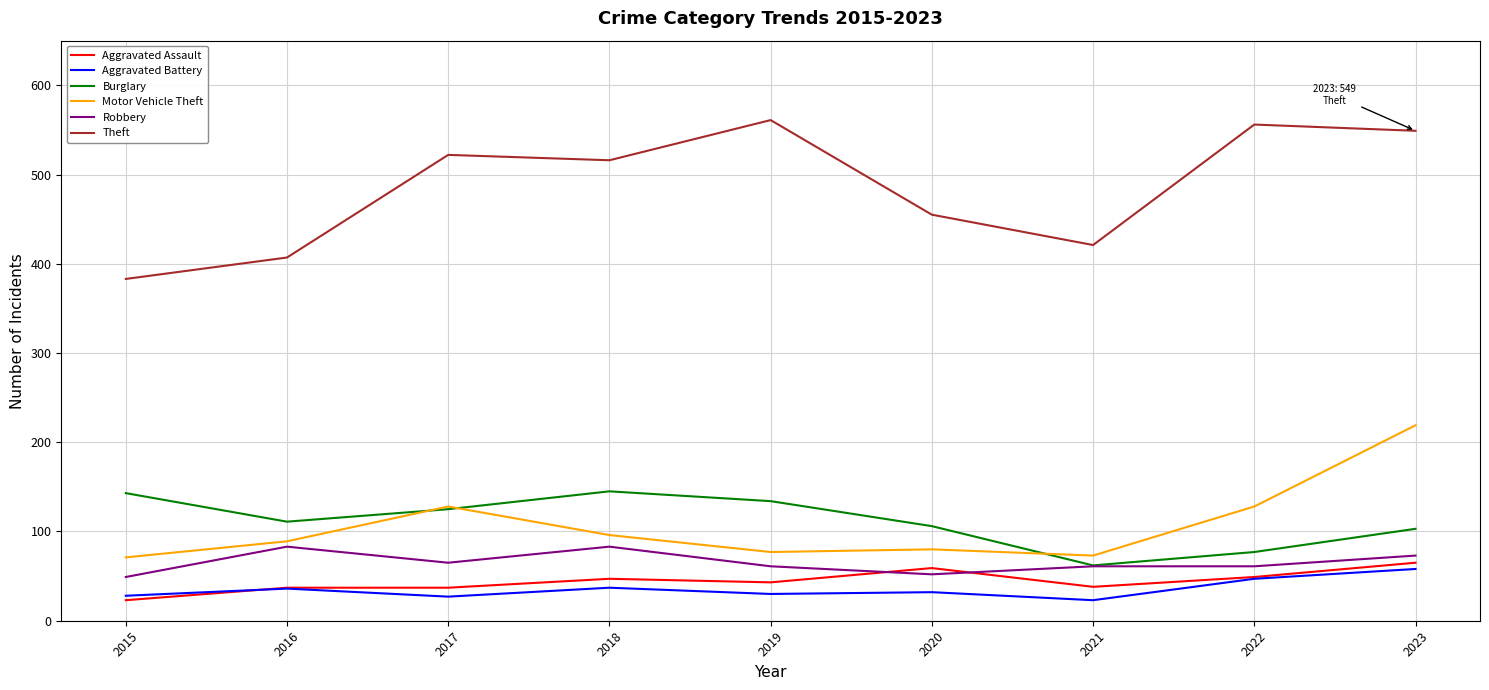

What is the average value of the Theft series?

486